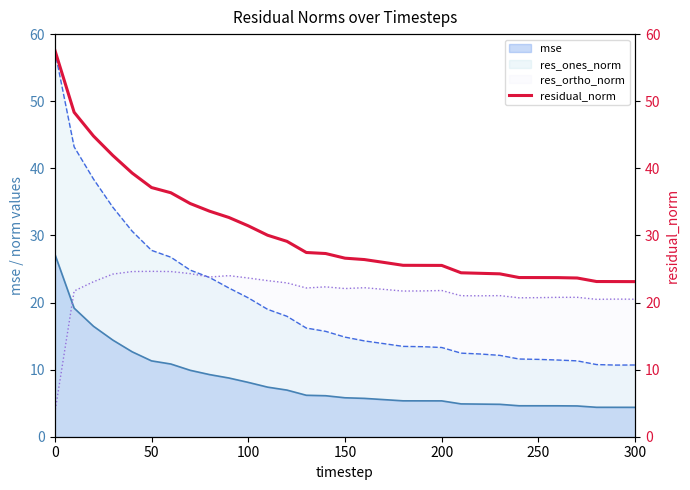

Count the number of values greater than 26.

17